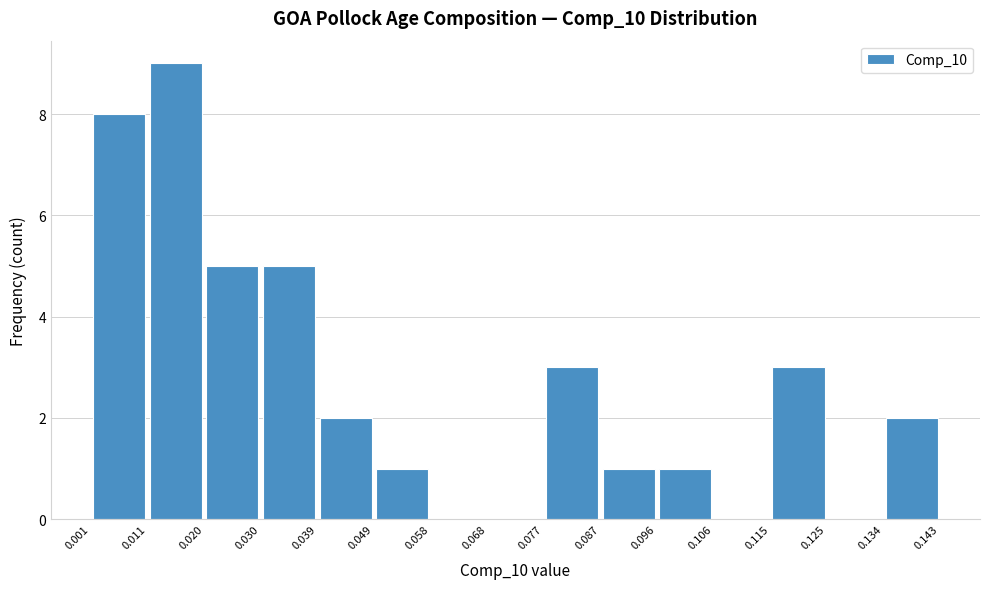

Reading left to right, transcribe this chart: for each bar, give the range it covers on the x-axis and its height. The values are not printed on the chart, so give them approximately, as read against the axis.

0.001 to 0.011: 8
0.011 to 0.020: 9
0.020 to 0.030: 5
0.030 to 0.039: 5
0.039 to 0.049: 2
0.049 to 0.058: 1
0.058 to 0.068: 0
0.068 to 0.077: 0
0.077 to 0.087: 3
0.087 to 0.096: 1
0.096 to 0.106: 1
0.106 to 0.115: 0
0.115 to 0.125: 3
0.125 to 0.134: 0
0.134 to 0.143: 2